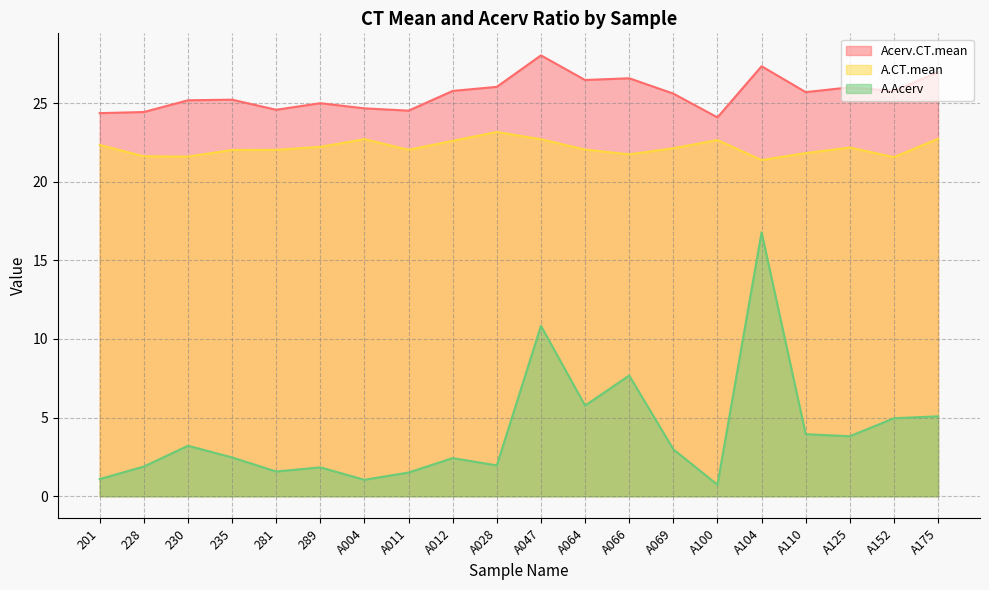

How many lines are shown in the chart?

3